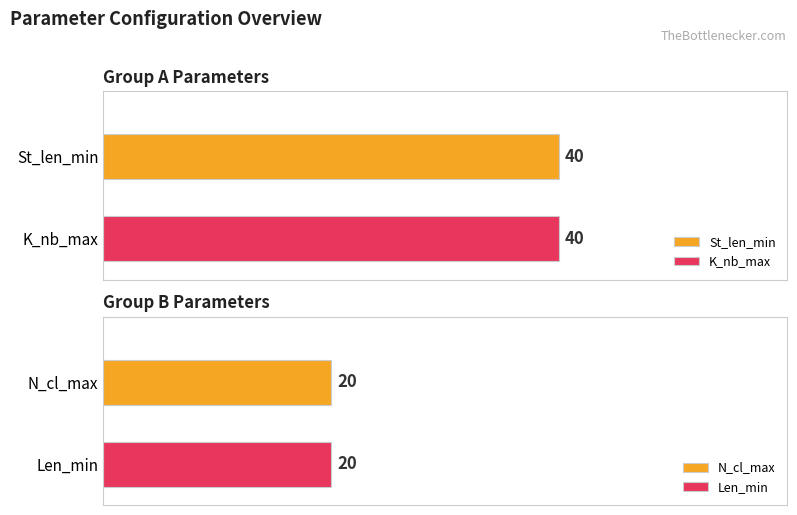

What are all the series names shown in the legend?

St_len_min, K_nb_max, N_cl_max, Len_min